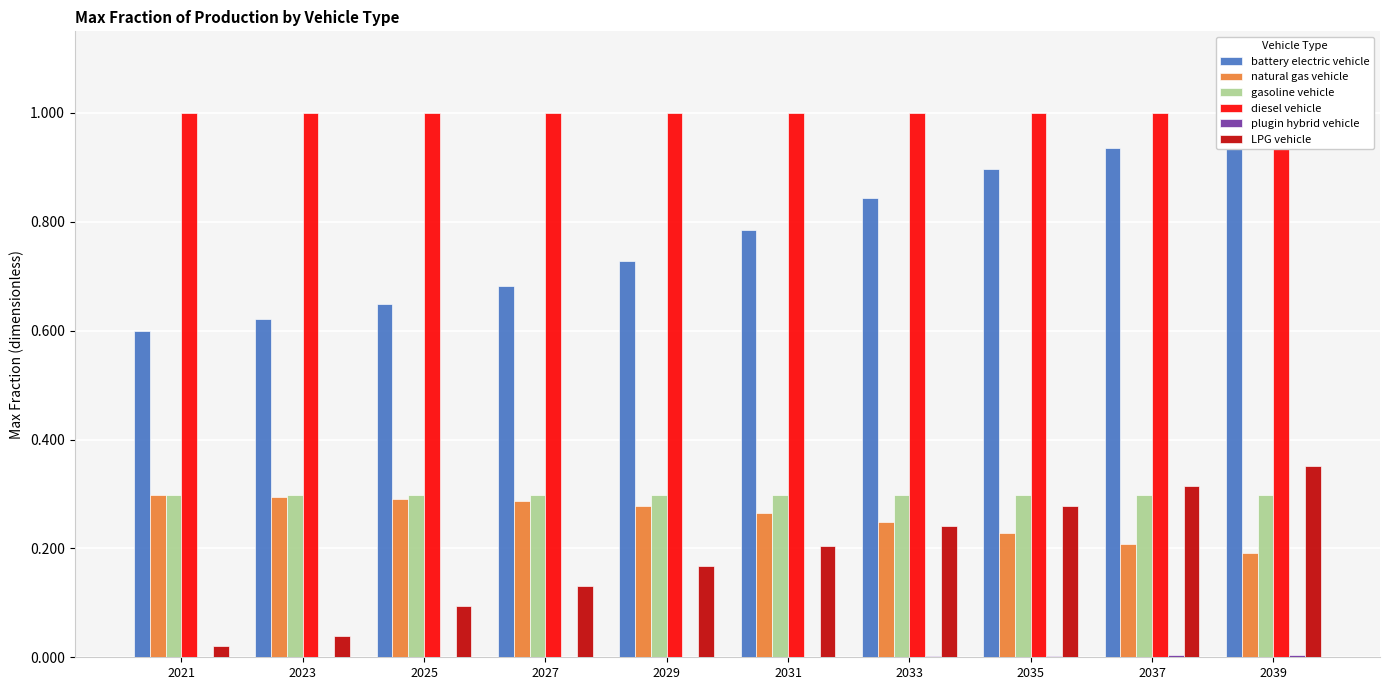

Which series has the largest total across all categories?

diesel vehicle